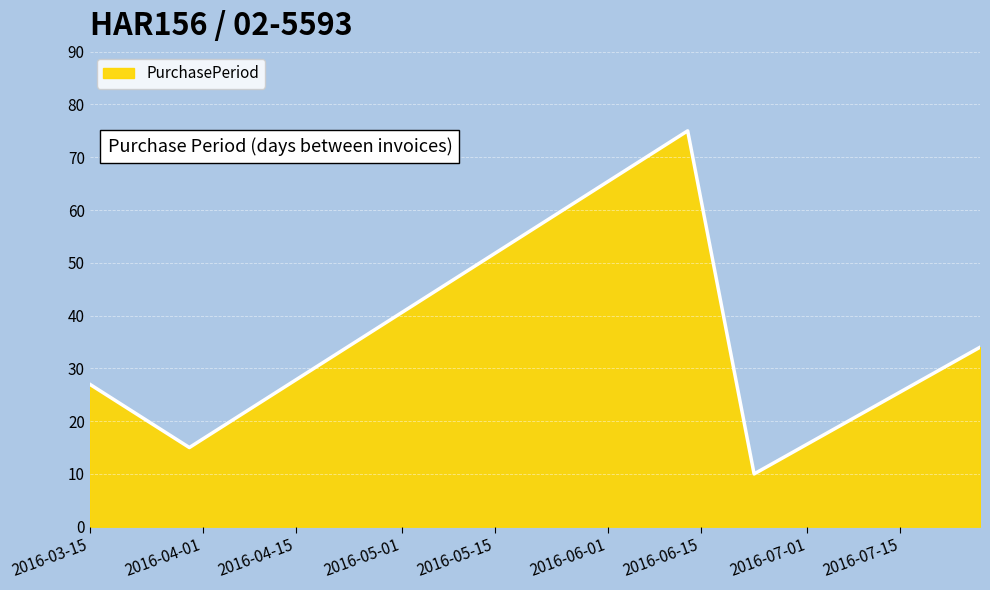

True or false: the data has more than 2 interior local peaks.

False